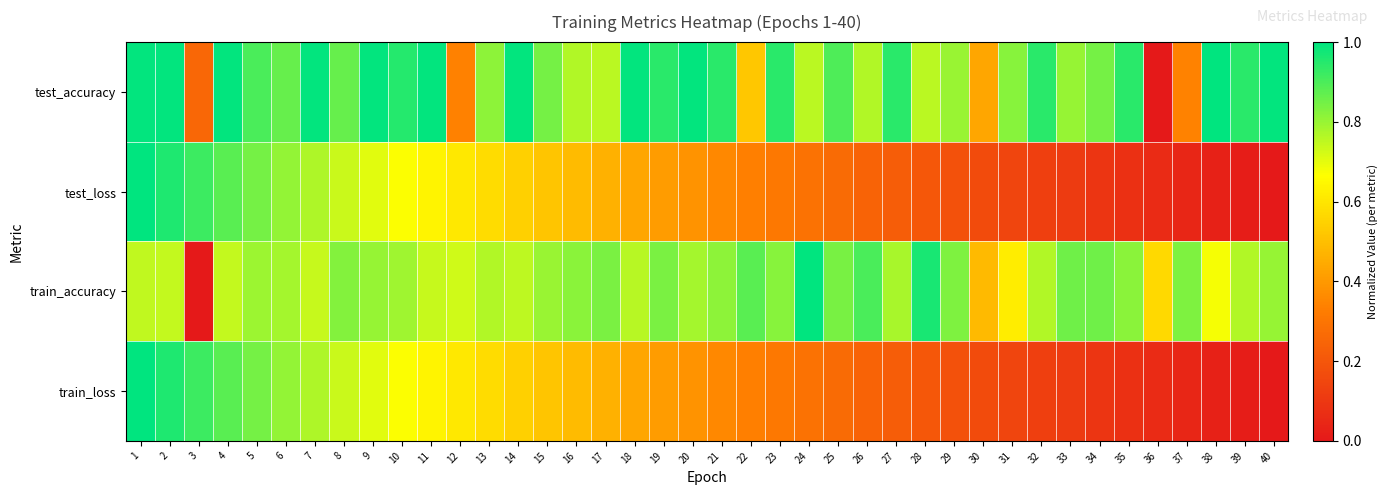

What is the total value across all series at 33?

1.9